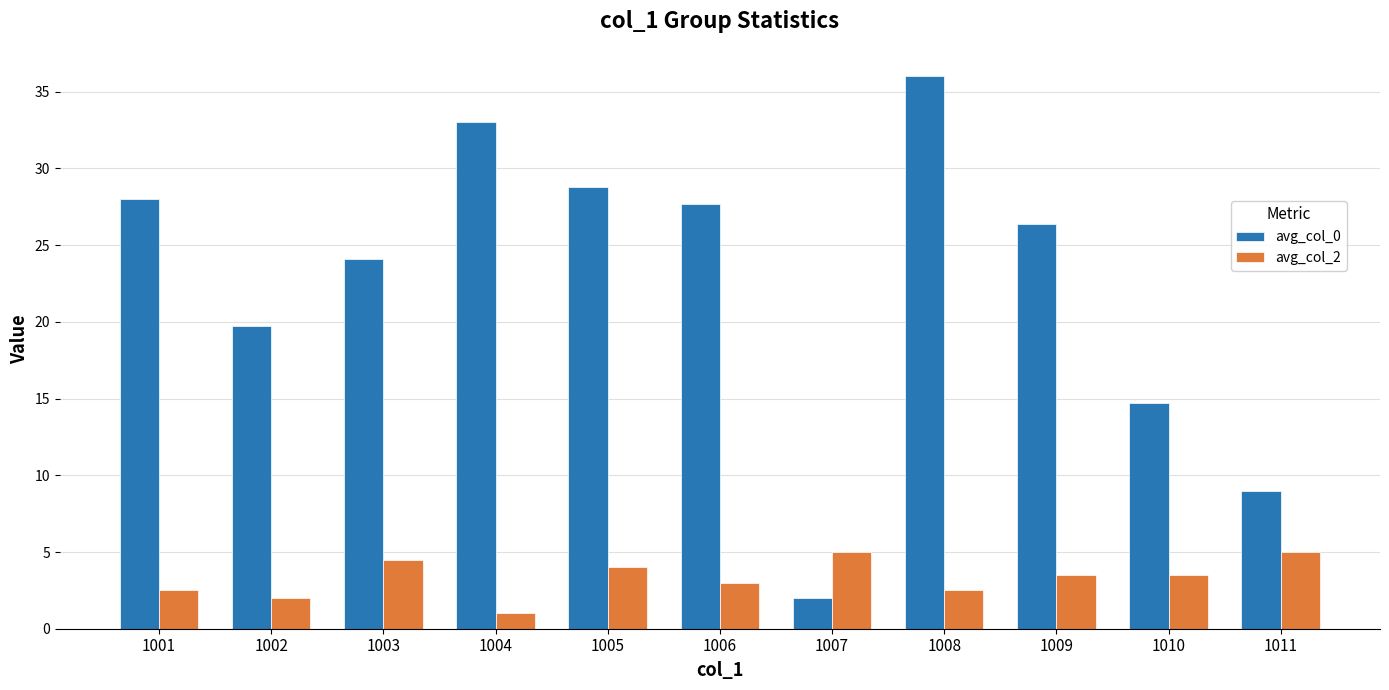

Is it true that avg_col_0 equals 32.4 at 1003?

False